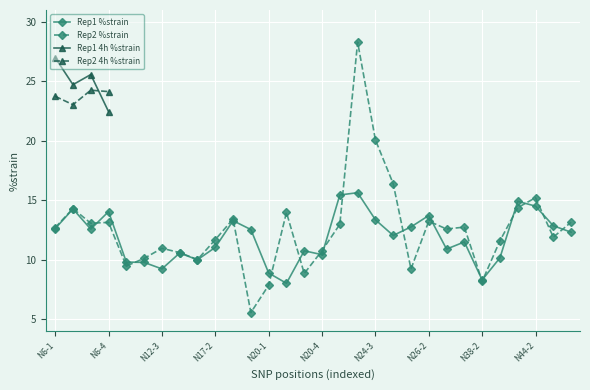

The value of Rep1 %strain at N26-1 is 21.1. True or false?

False